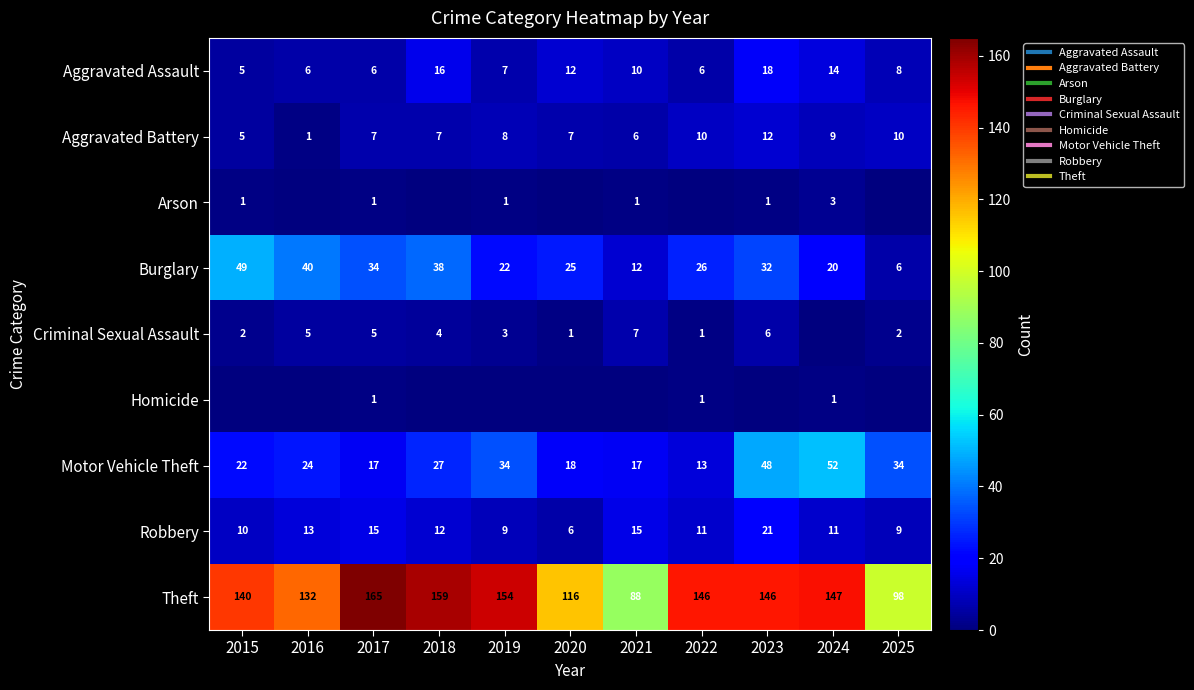

Between 2015 and 2020, which is larger?

2020